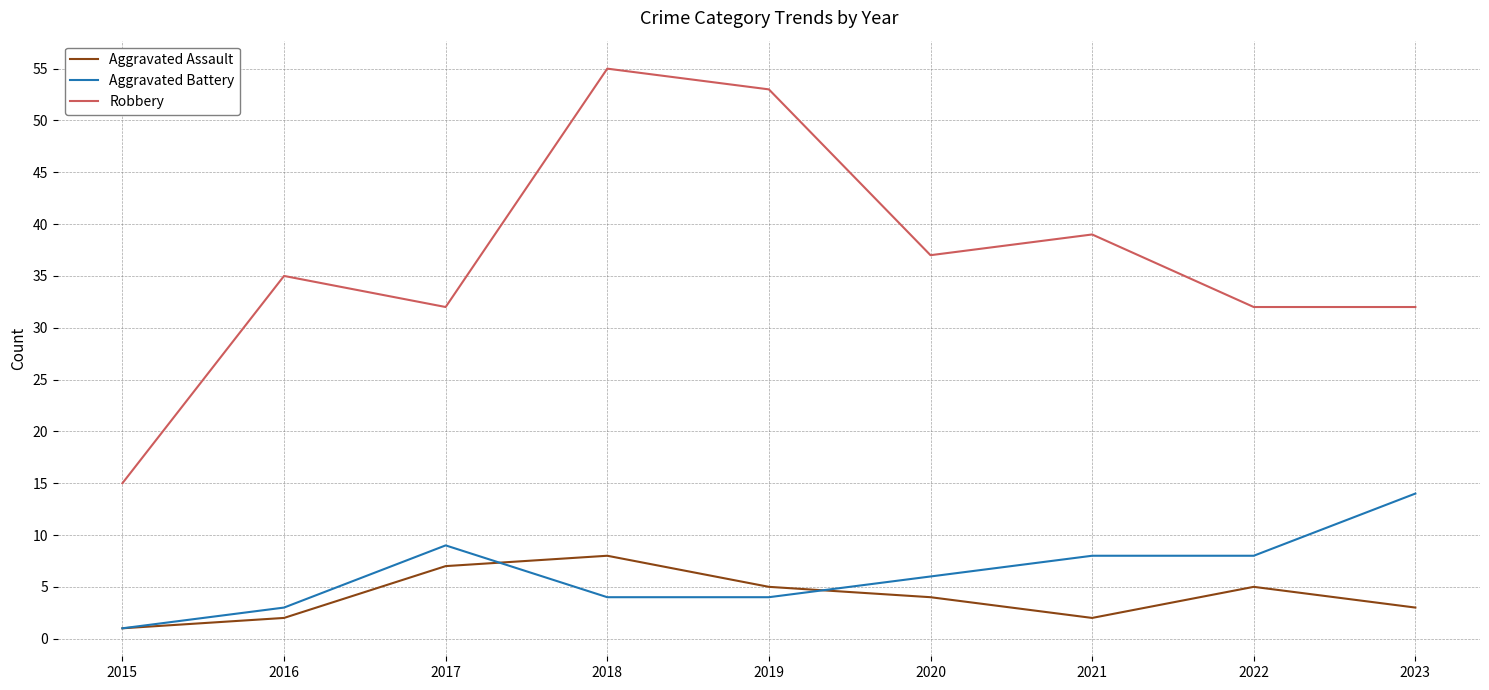

Reading right to left, extract all data points from this chart.

Aggravated Assault: 3	5	2	4	5	8	7	2	1
Aggravated Battery: 14	8	8	6	4	4	9	3	1
Robbery: 32	32	39	37	53	55	32	35	15